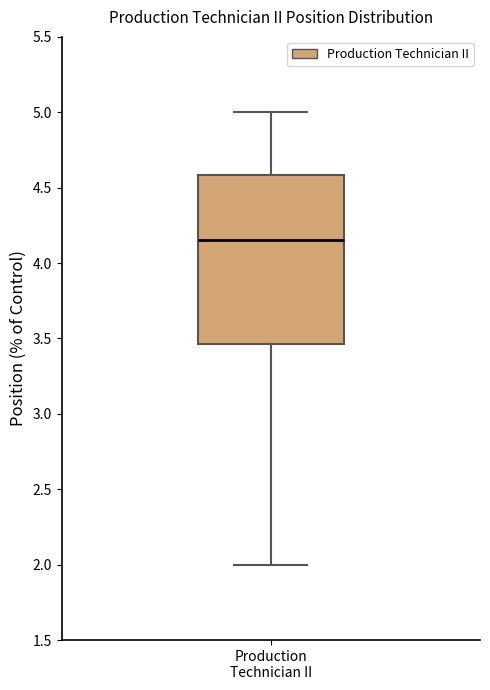

Read this box plot against the y-axis: the position of the median line, the range covered by the box, and the ends of both whiskers. The values are not printed on the chart, so give them approximately, as read against the axis.

median 4.15, box 3.45 to 4.60, whiskers 2.00 to 5.00